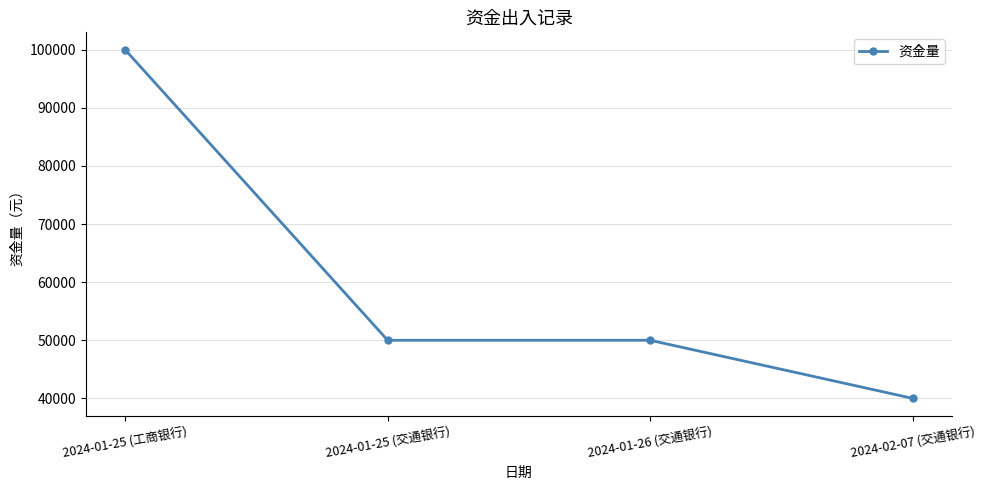

At which category does the chart reach its minimum across all series?

2024-02-07 (交通银行)